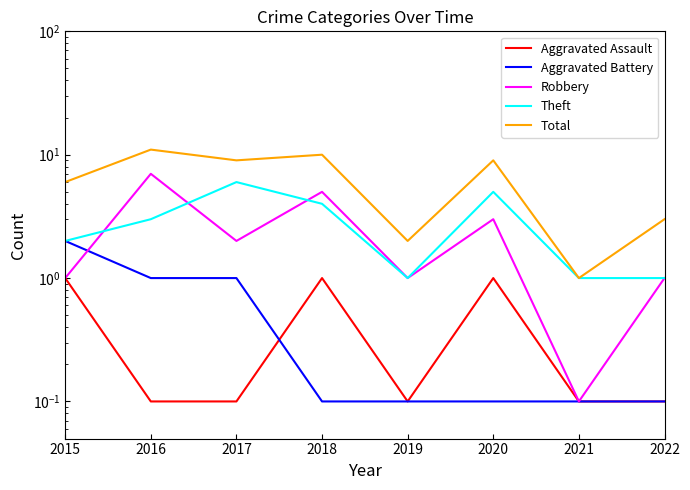

What is the difference between the second highest and second lowest values in the Theft series?

4.0